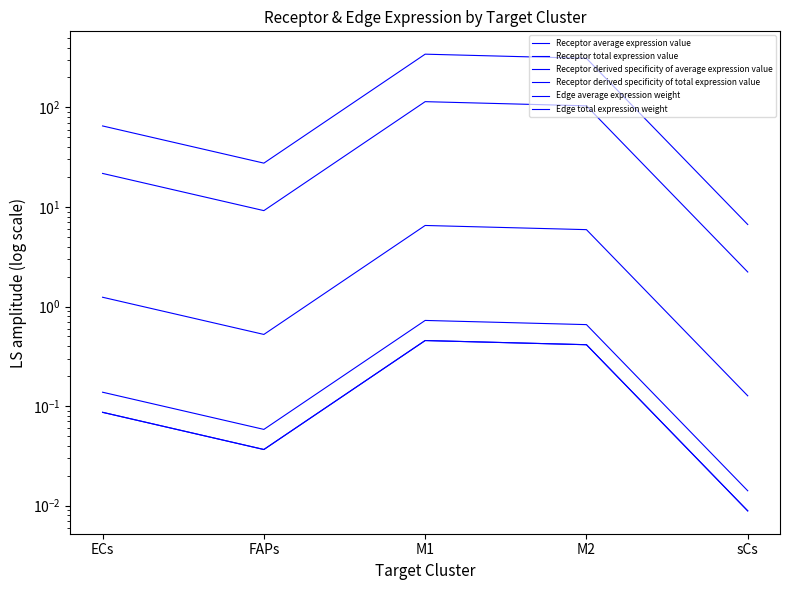

What is the difference between the maximum and minimum values in the Receptor derived specificity of total expression value series?

0.4